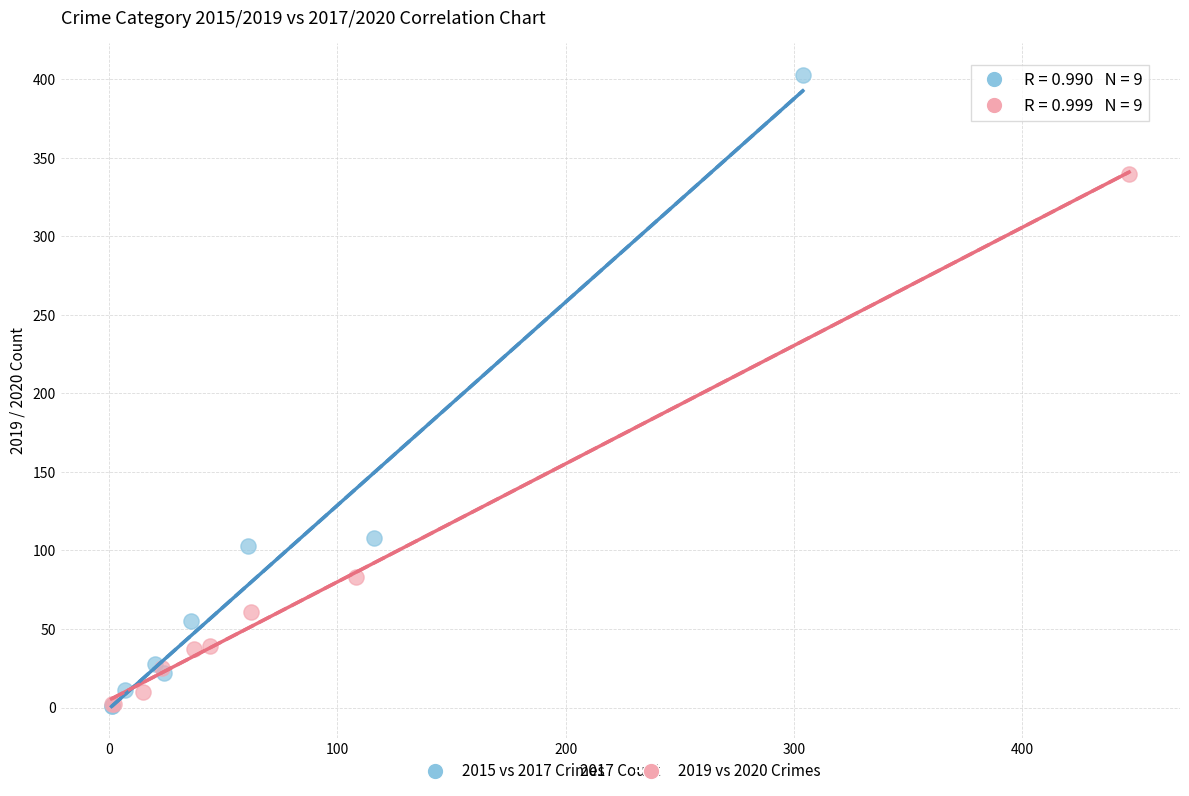

Which series contains the highest Y value?

2015 vs 2017 Crimes